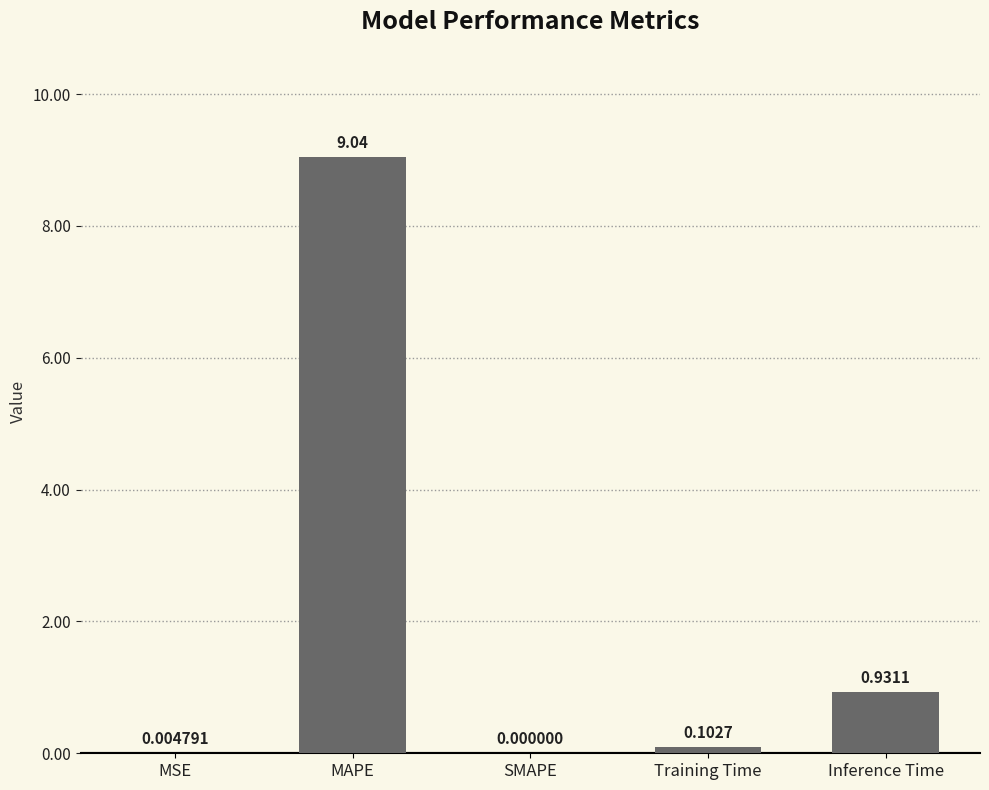

At which label is the value closest to 4?

Inference Time